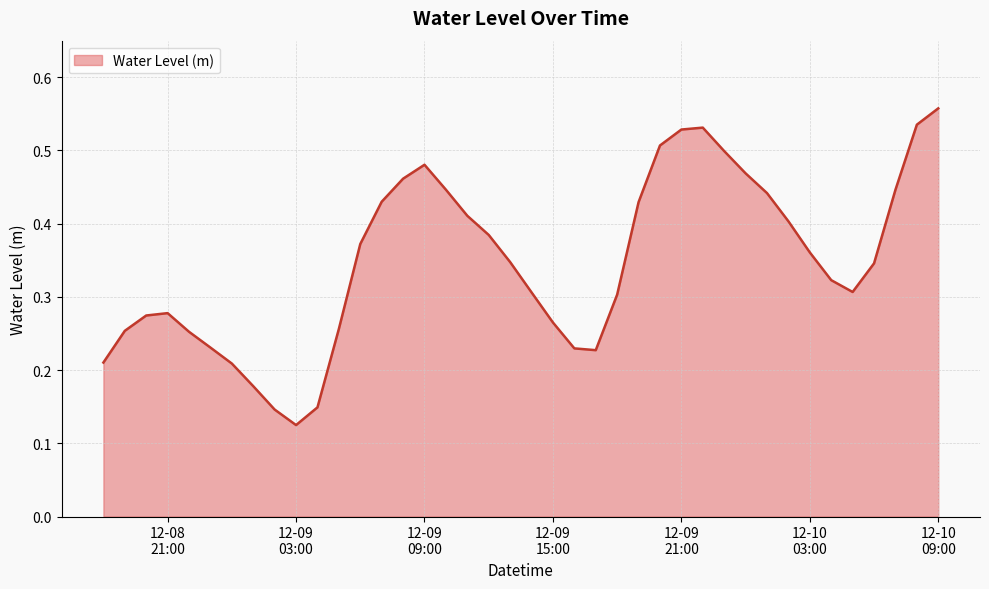

At which category does the chart reach its peak across all series?

12-10
09:00